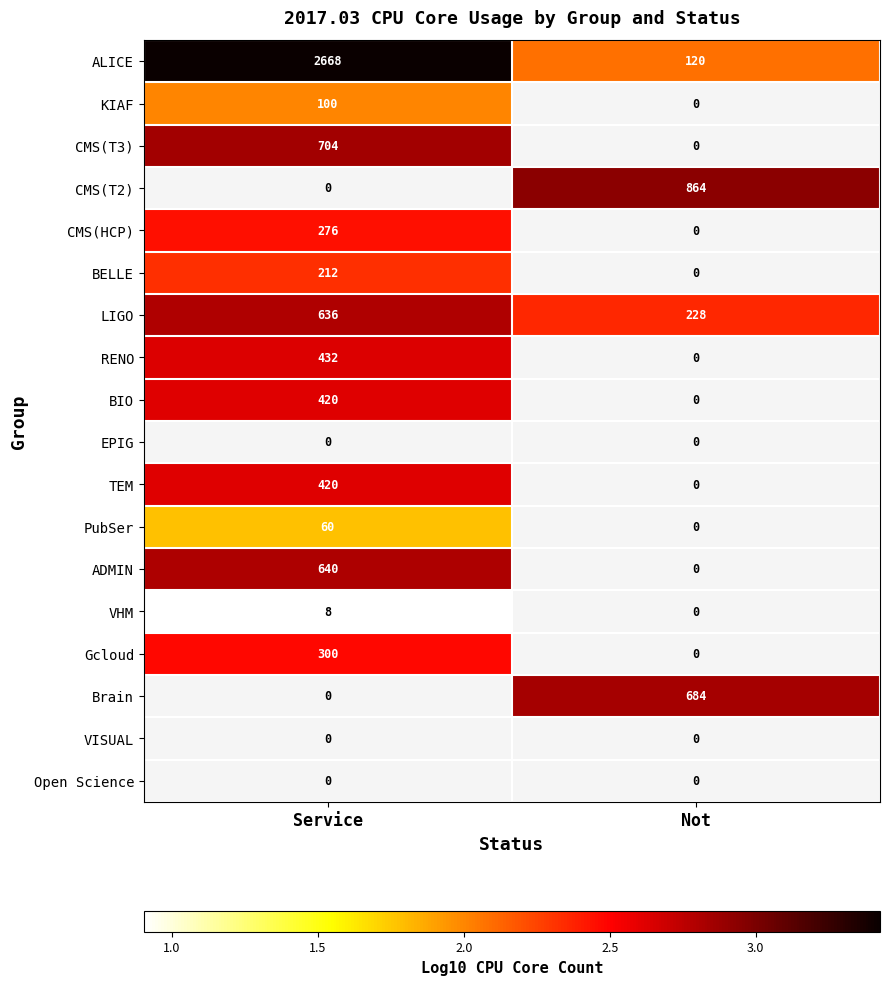

Is the value of LIGO at Not greater than the value of ALICE at Service?

No